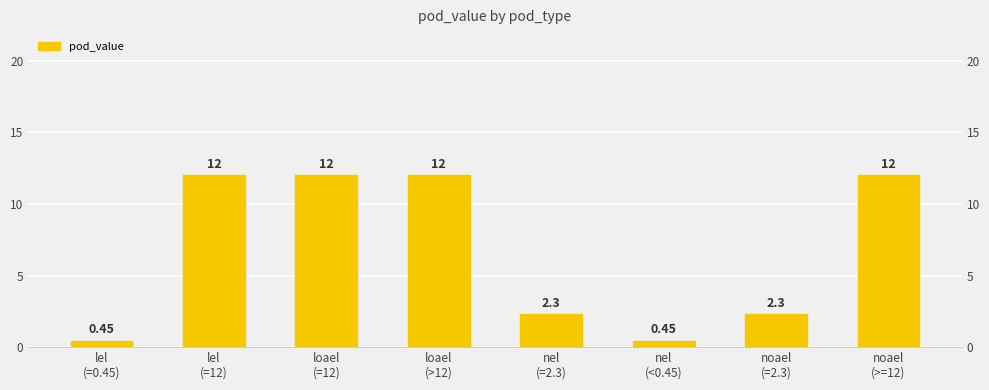

The value at noael
(>=12) is 12.0. True or false?

True